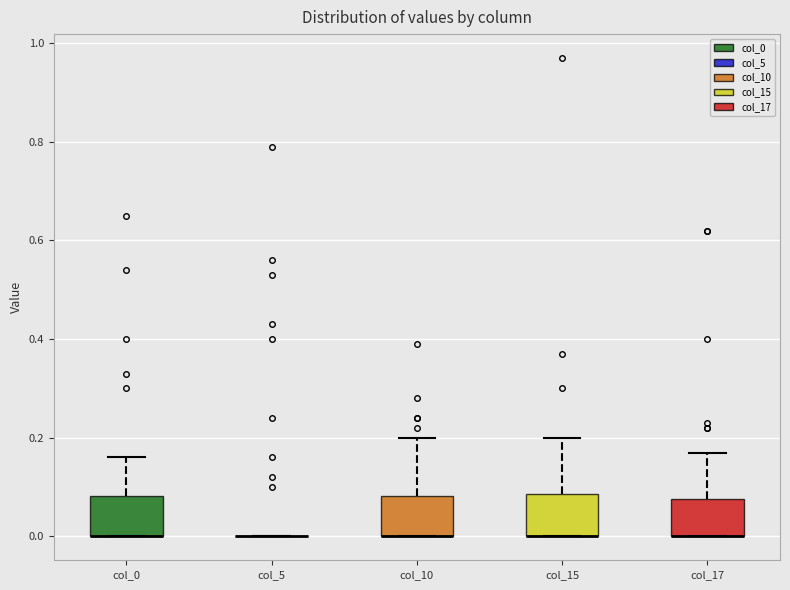

Reading left to right, transcribe this box plot: for each box, give where its median line is, the range the box spans, and where its two whiskers end, as read against the y-axis. The values are not printed on the chart, so give them approximately, as read against the axis.

col_0: median 0.00 (drawn on the box's lower edge), box 0.00 to 0.08, whiskers 0.00 to 0.16
col_5: box collapsed to a line at 0.00, whiskers 0.00 to 0.00
col_10: median 0.00 (drawn on the box's lower edge), box 0.00 to 0.08, whiskers 0.00 to 0.20
col_15: median 0.00 (drawn on the box's lower edge), box 0.00 to 0.08, whiskers 0.00 to 0.20
col_17: median 0.00 (drawn on the box's lower edge), box 0.00 to 0.08, whiskers 0.00 to 0.18